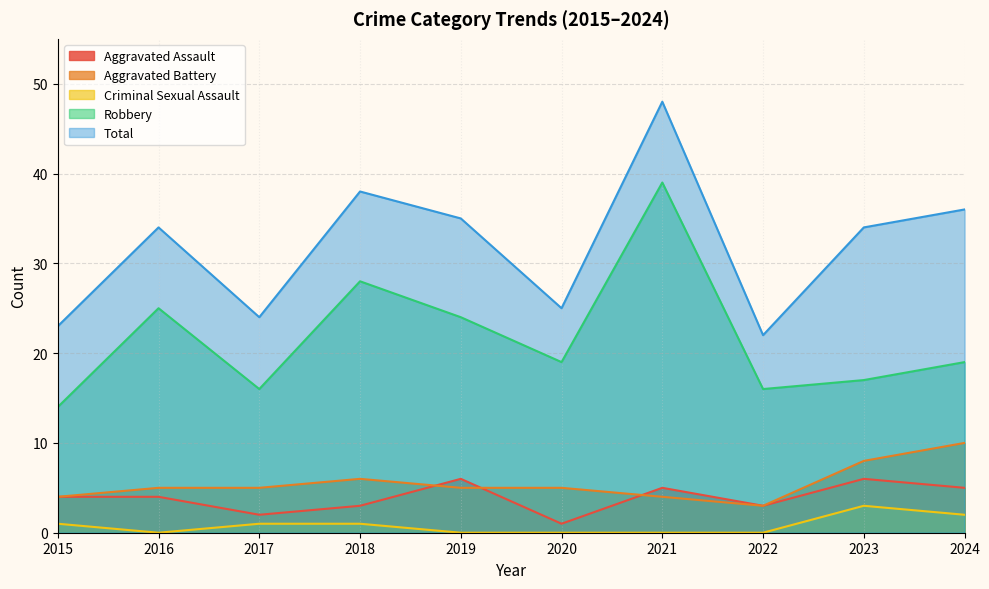

What is the average value of the Robbery series?

22